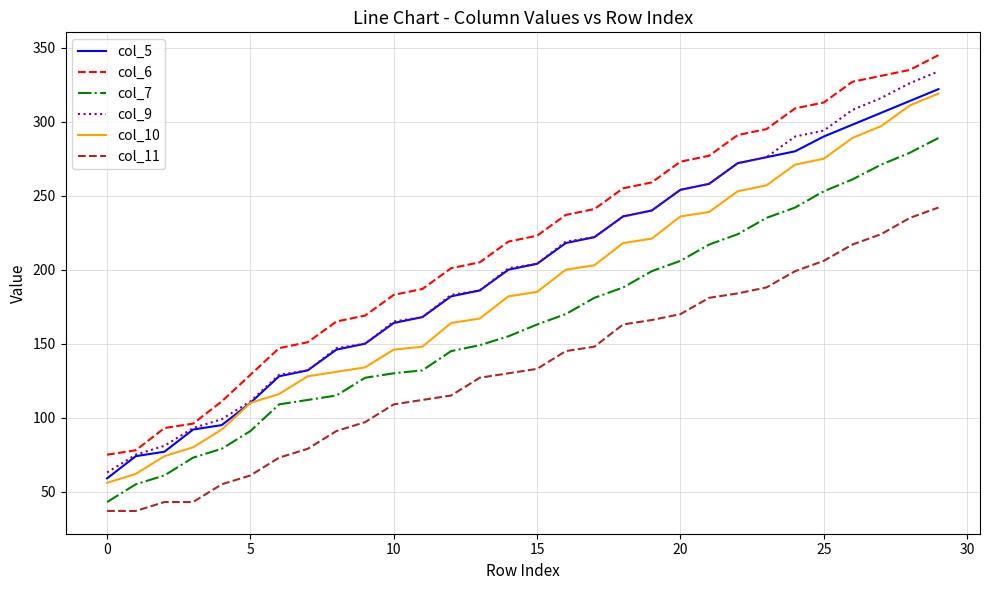

Does the chart display data point markers on the line(s)?

No